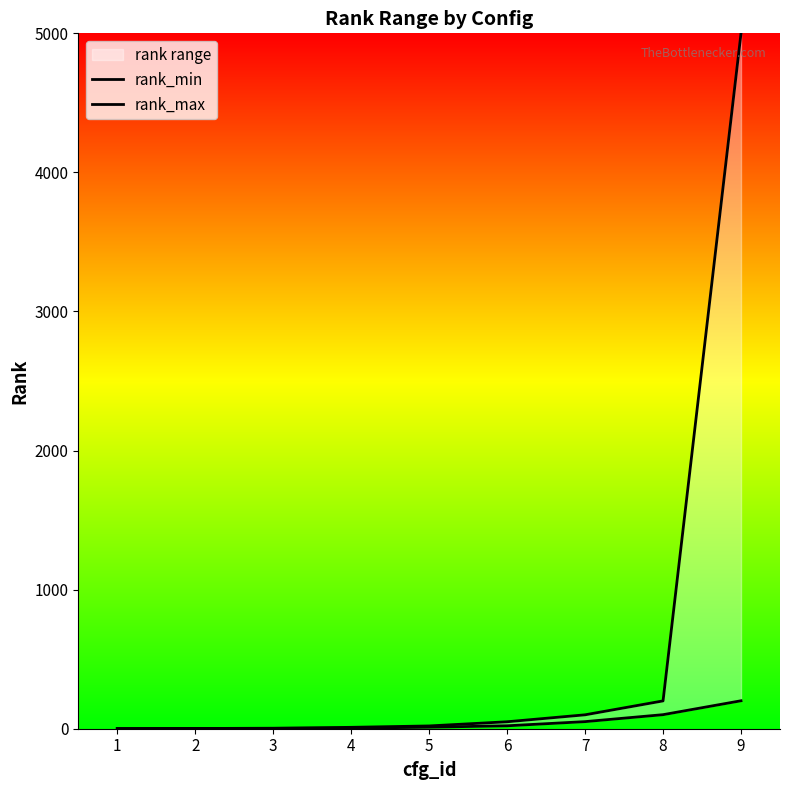

Reading left to right, transcribe all the data shown in this chart.

rank_min: 1	2	3	4	11	21	51	101	201
rank_max: 1	2	3	10	20	50	100	200	5000